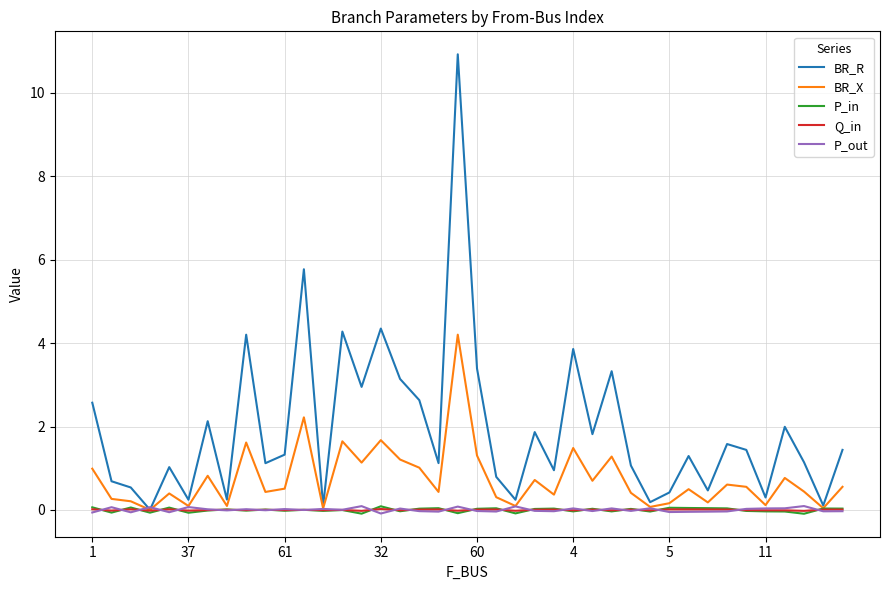

What is the maximum value shown in the chart?

10.9